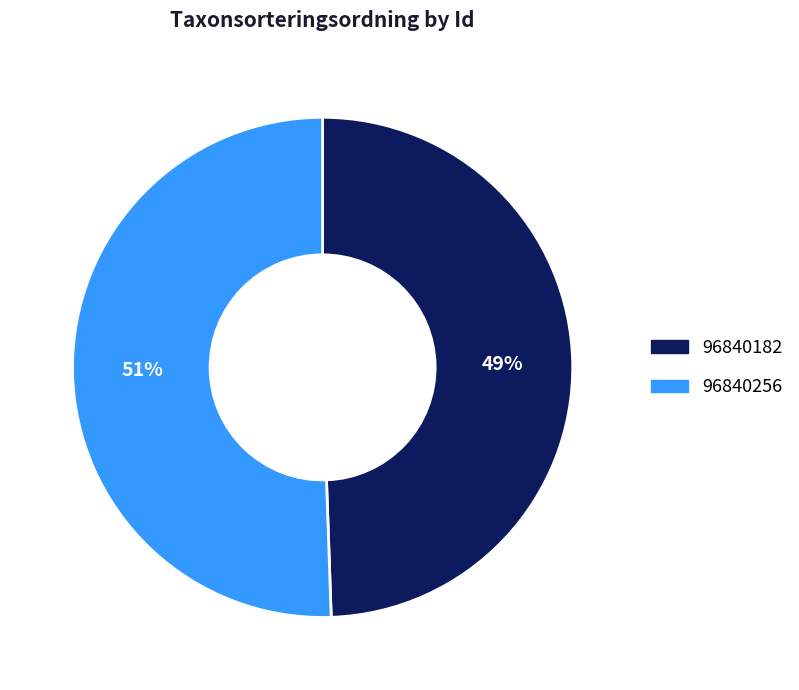

Is there any slice that represents more than half of the pie?

Yes